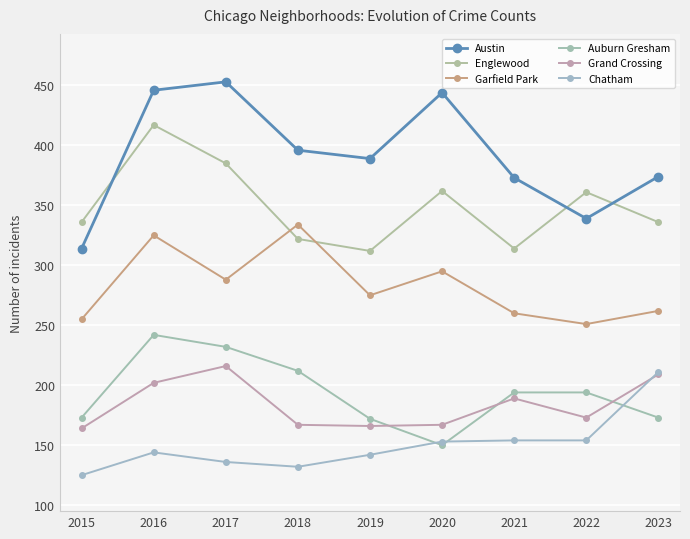

Reading right to left, list all the values displayed in this chart.

Austin: 374	339	373	444	389	396	453	446	314
Englewood: 336	361	314	362	312	322	385	417	336
Garfield Park: 262	251	260	295	275	334	288	325	255
Auburn Gresham: 173	194	194	150	172	212	232	242	173
Grand Crossing: 209	173	189	167	166	167	216	202	164
Chatham: 211	154	154	153	142	132	136	144	125